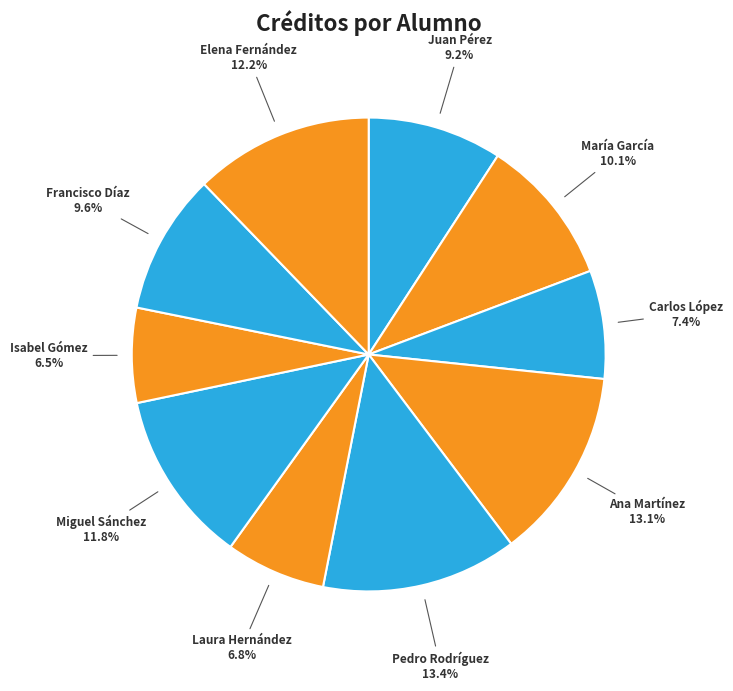

What is the largest slice in the pie chart?

Pedro Rodríguez